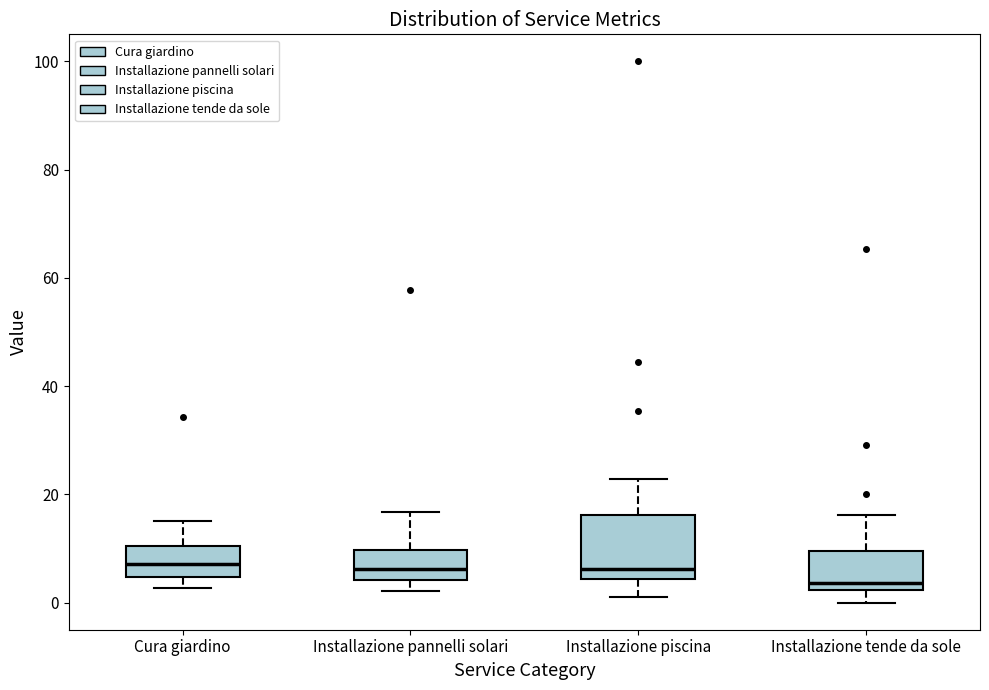

Reading left to right, read every box against the y-axis: the position of its median line, the range the box covers, and the ends of its whiskers. The values are not printed on the chart, so give them approximately, as read against the axis.

Cura giardino: median 8, box 4 to 10, whiskers 2 to 16
Installazione pannelli solari: median 6, box 4 to 10, whiskers 2 to 16
Installazione piscina: median 6, box 4 to 16, whiskers 0 to 22
Installazione tende da sole: median 4, box 2 to 10, whiskers 0 to 16